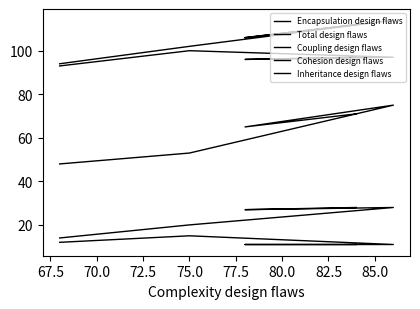

What is the highest value of the Cohesion design flaws series?

28